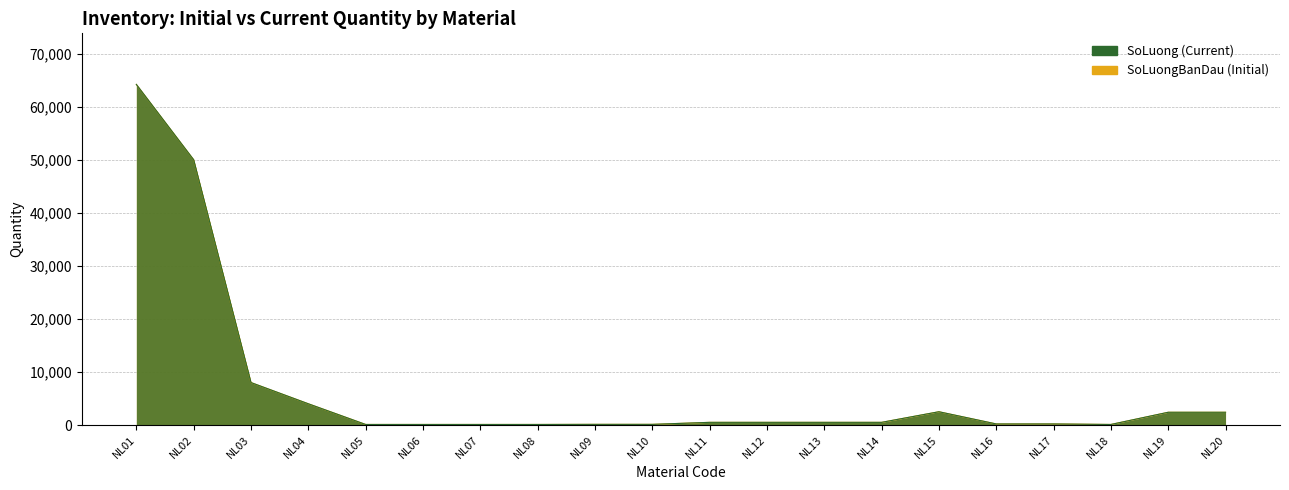

What is the highest value of the SoLuong series?

64200